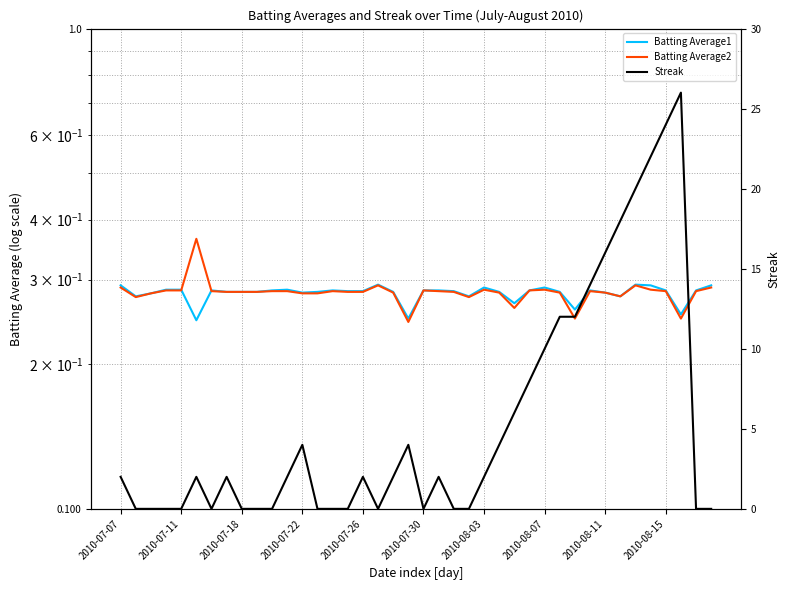

The Streak series shows 4.0 at 29. True or false?

False